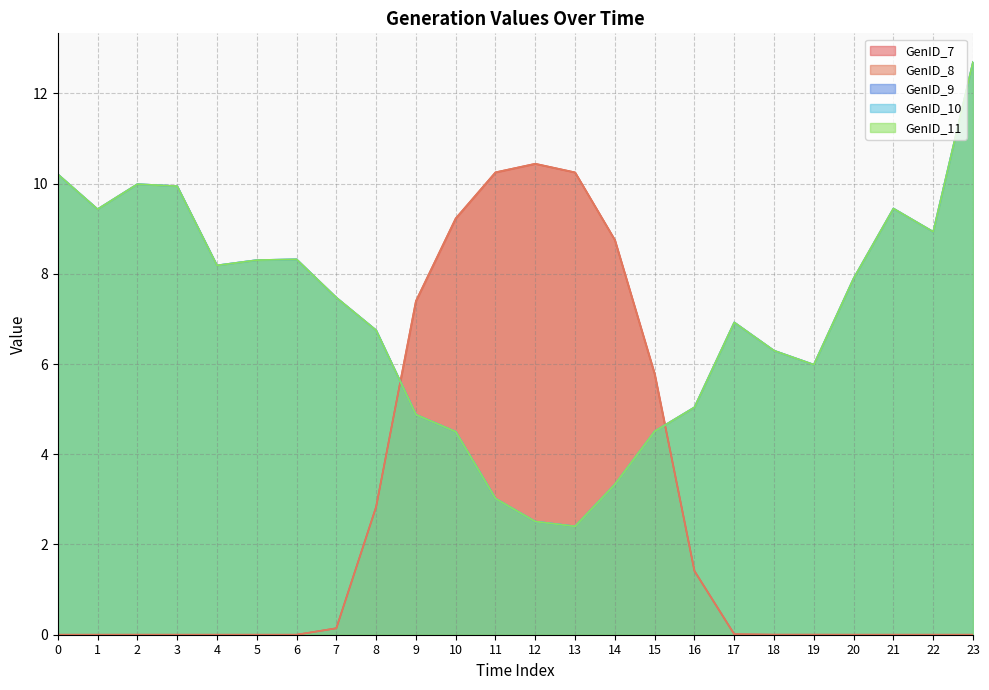

How many interior local peaks does the GenID_11 series have?

4